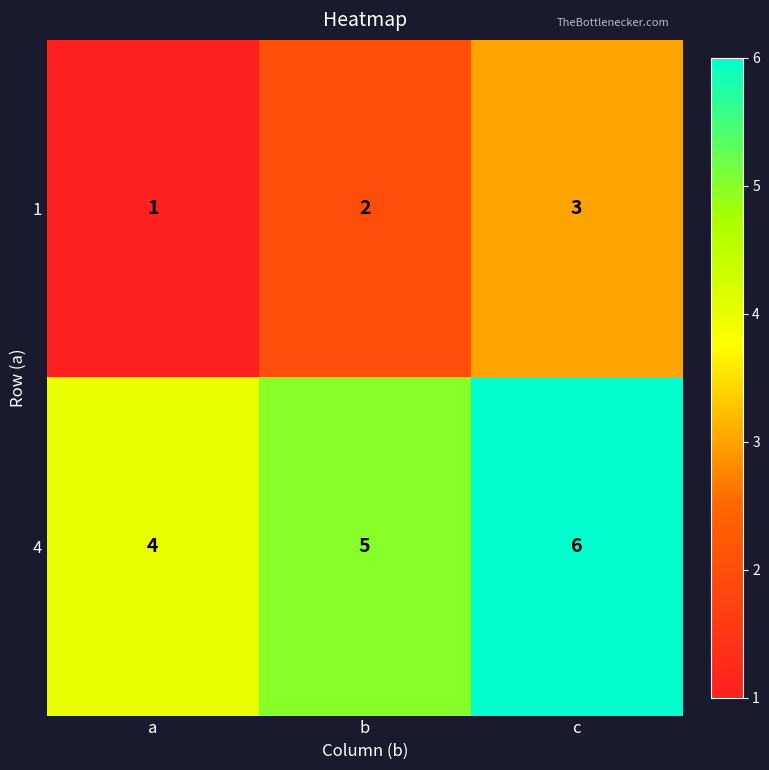

List the series in order of their peak value, highest first.

4, 1